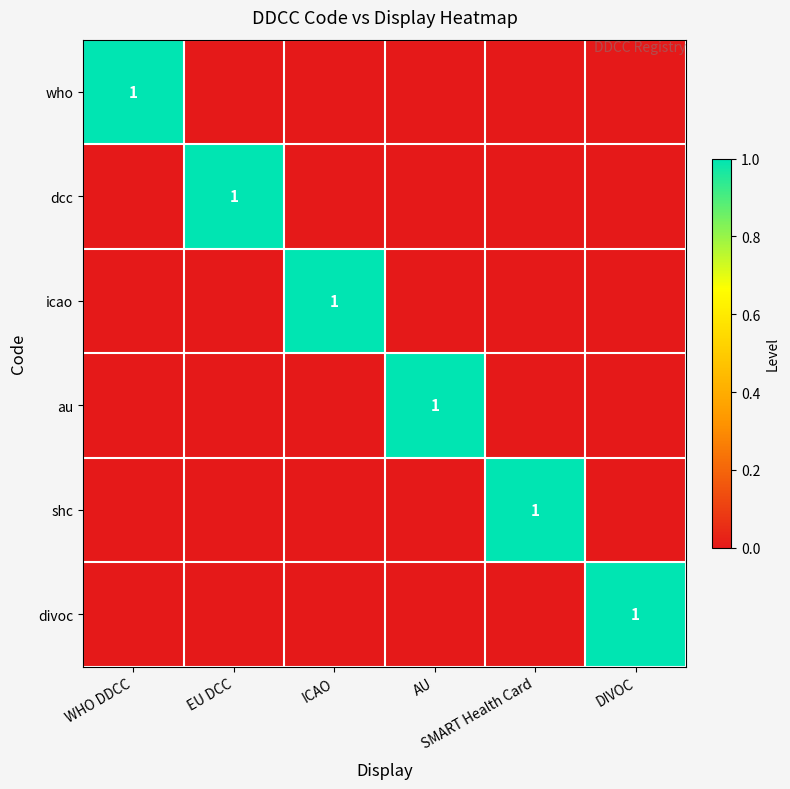

What is the spread (max minus min) of values at AU?

1